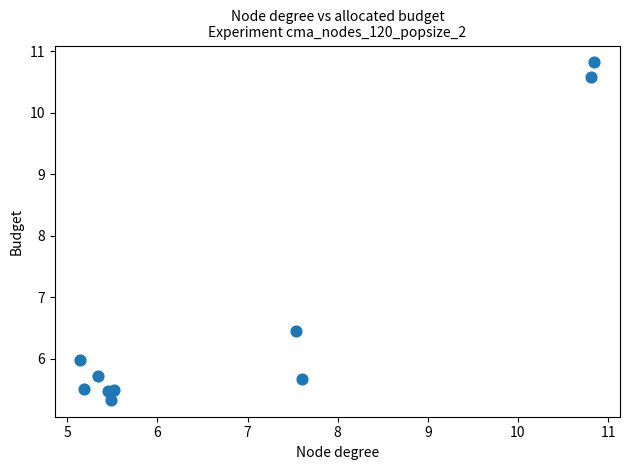

What Y value in the scatter plot is closest to 8?

6.5